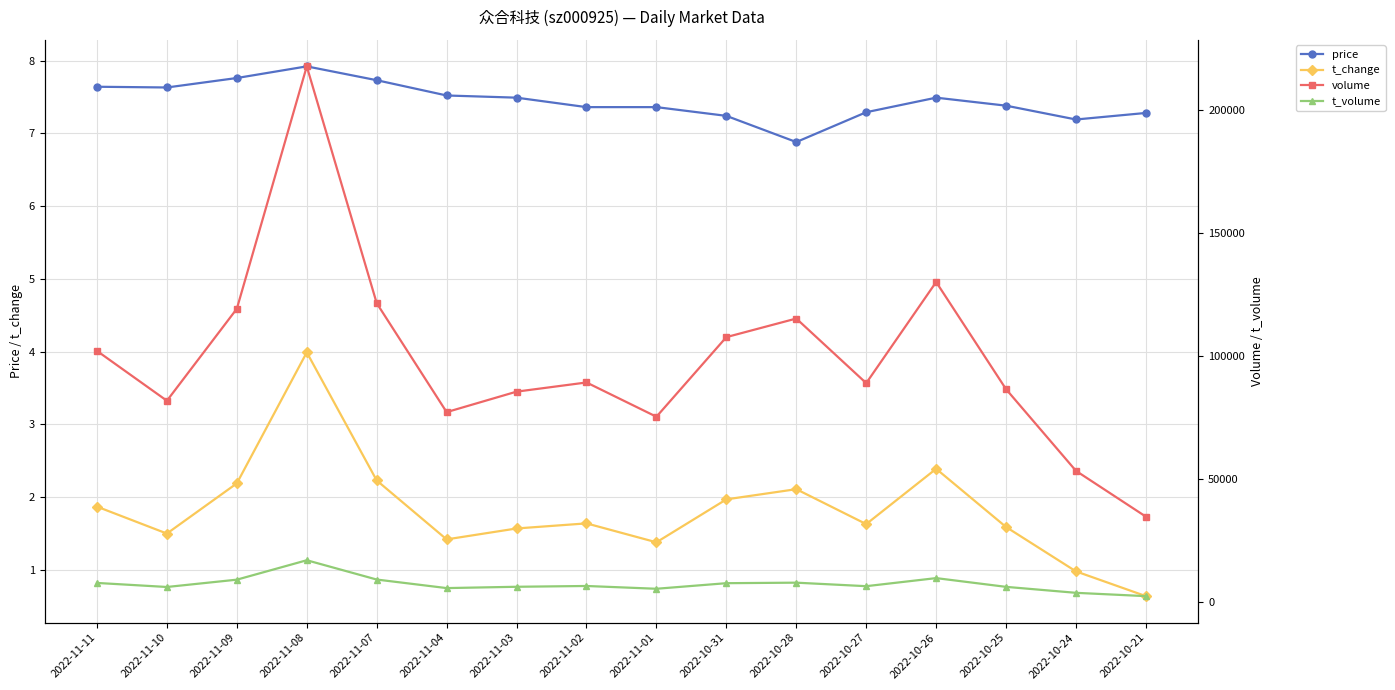

What is the greatest value displayed?

217918.0